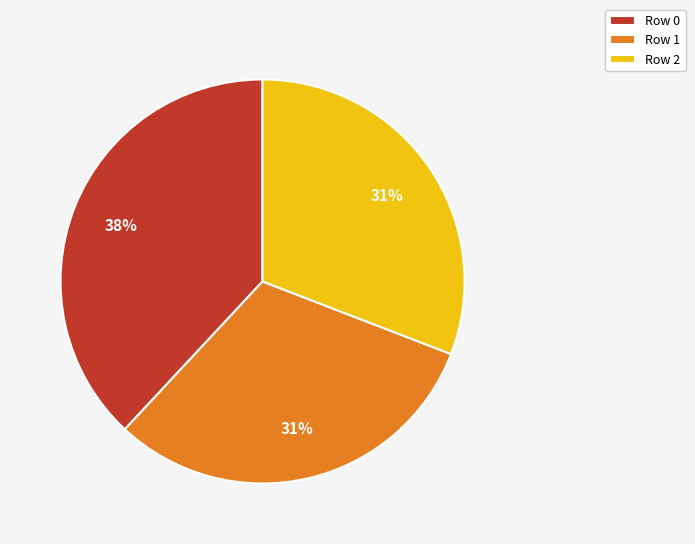

Is the sum of Row 0 and Row 2 greater than half?

Yes